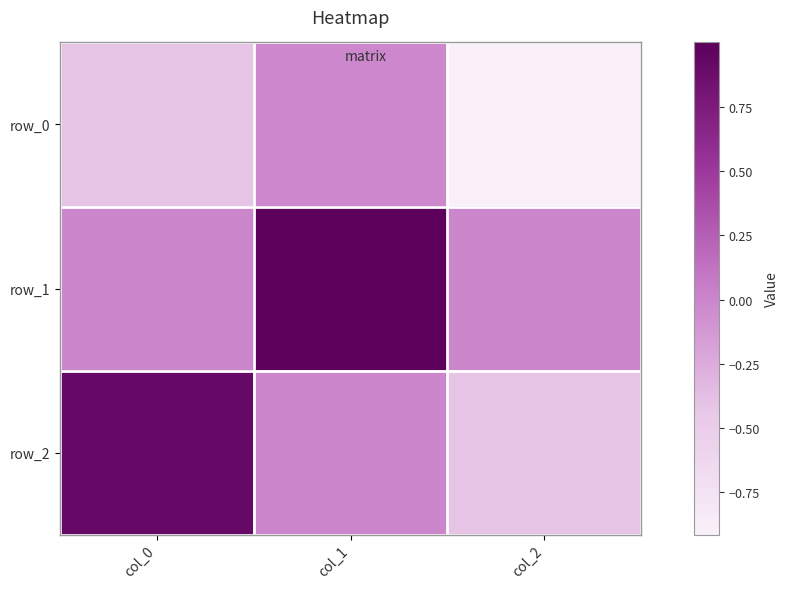

How many positive values does the row_2 series have?

2